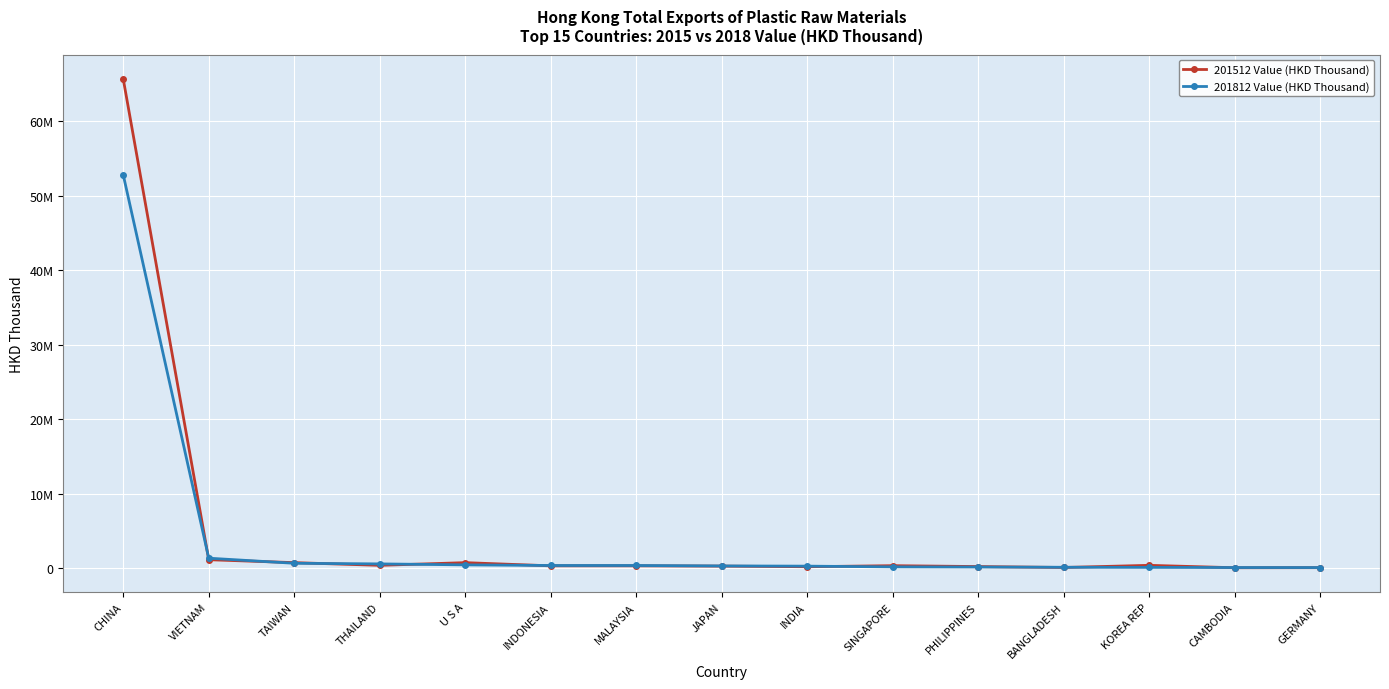

What are all the series names shown in the legend?

201512 Value (HKD Thousand), 201812 Value (HKD Thousand)